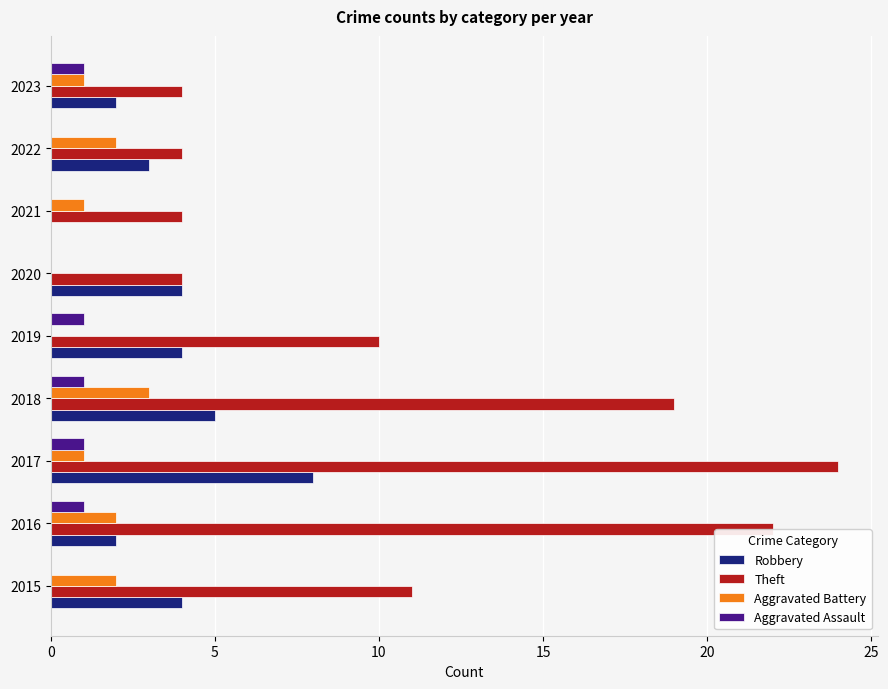

What is the sum of all Theft values?

102